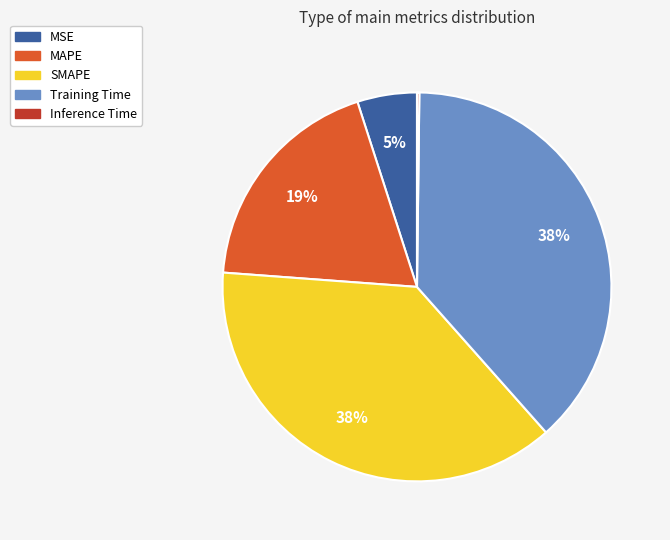

True or false: MAPE accounts for 19% of the total.

True